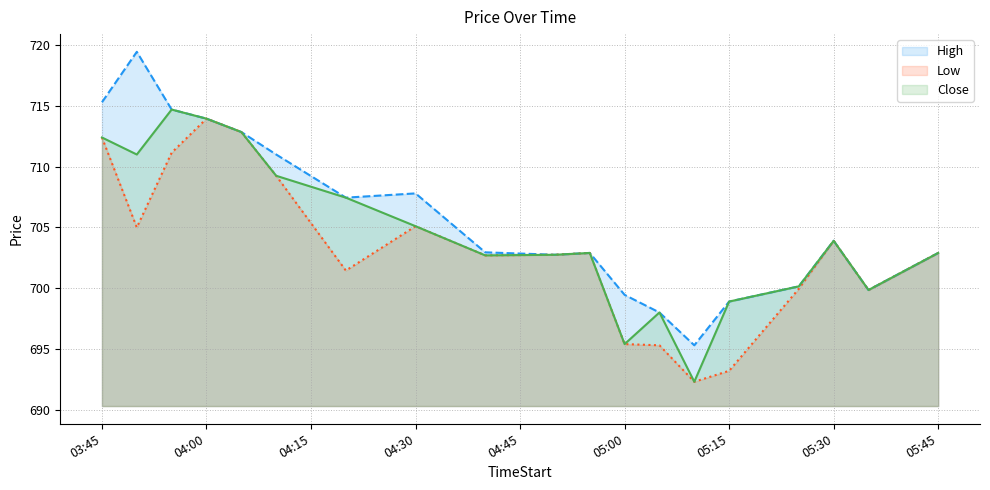

At which label does Close reach its peak?

2025-08-22 03:55